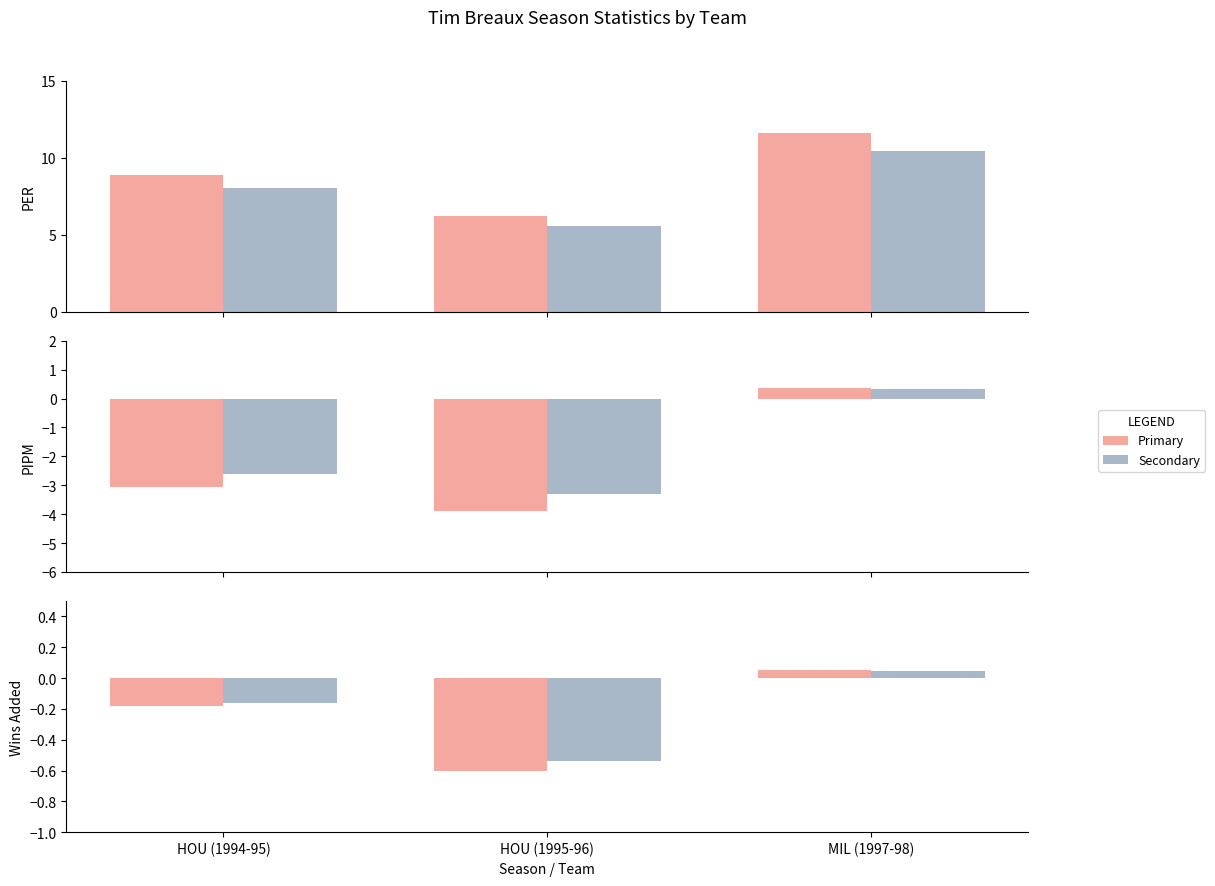

What is the sum of all PER (alt) values?

24.0